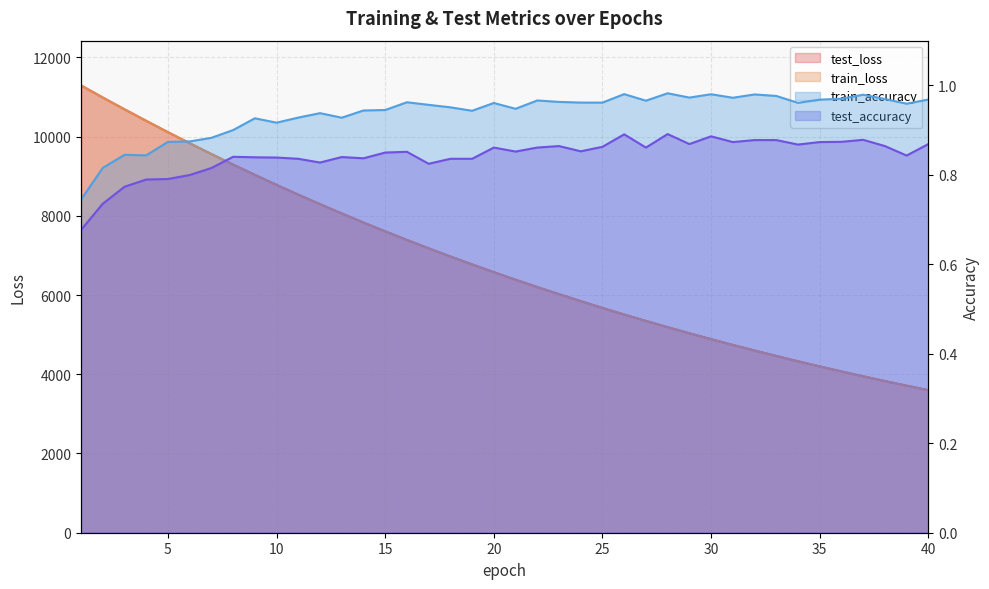

Count the number of data series in this chart.

4